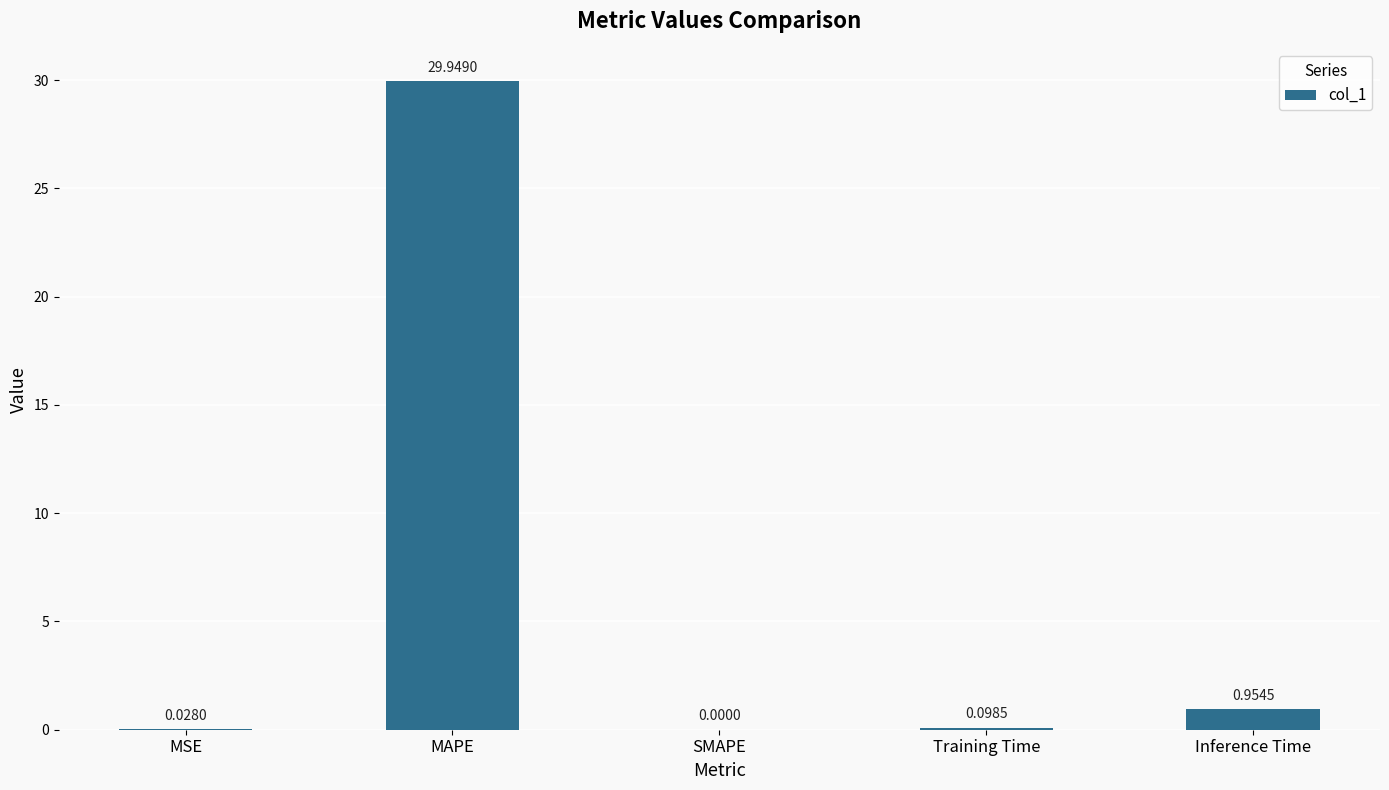

What is the sum of all values?

31.0